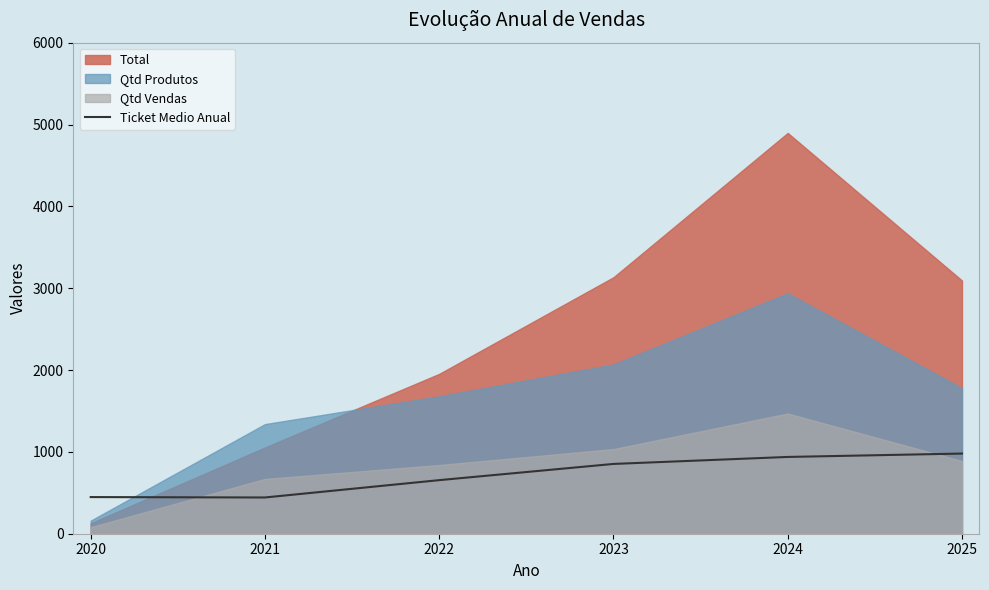

Is it true that Ticket Medio Anual equals 447.7 at 2020?

True